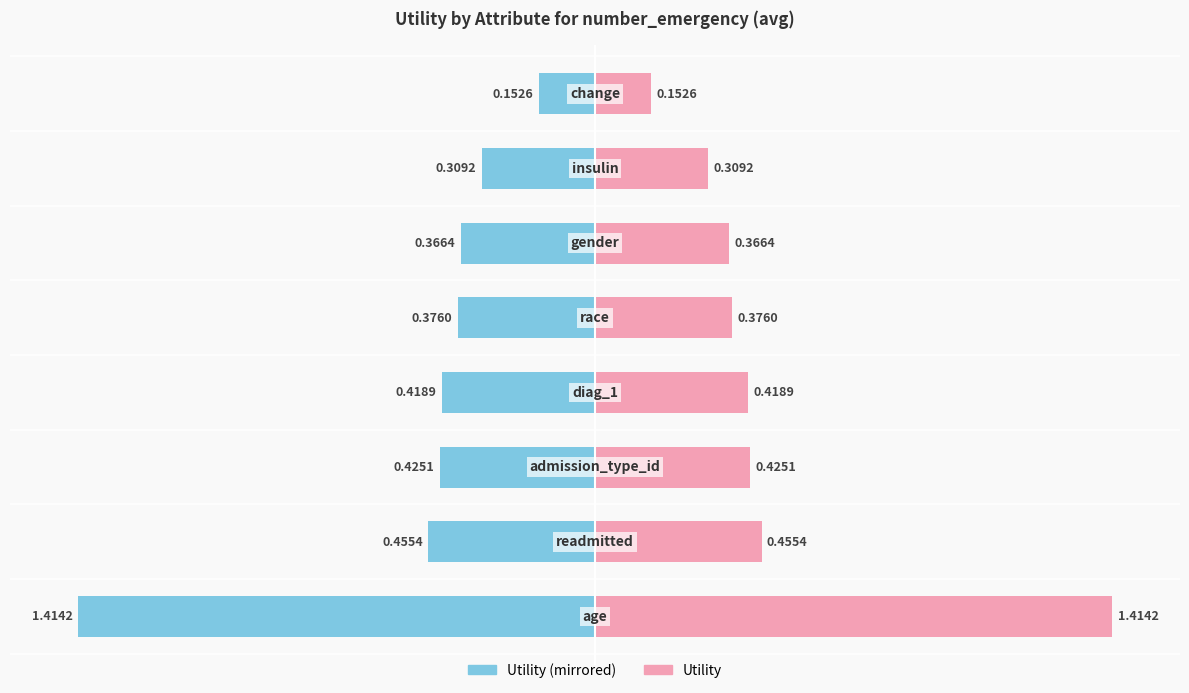

How many bars are there in each group?

2